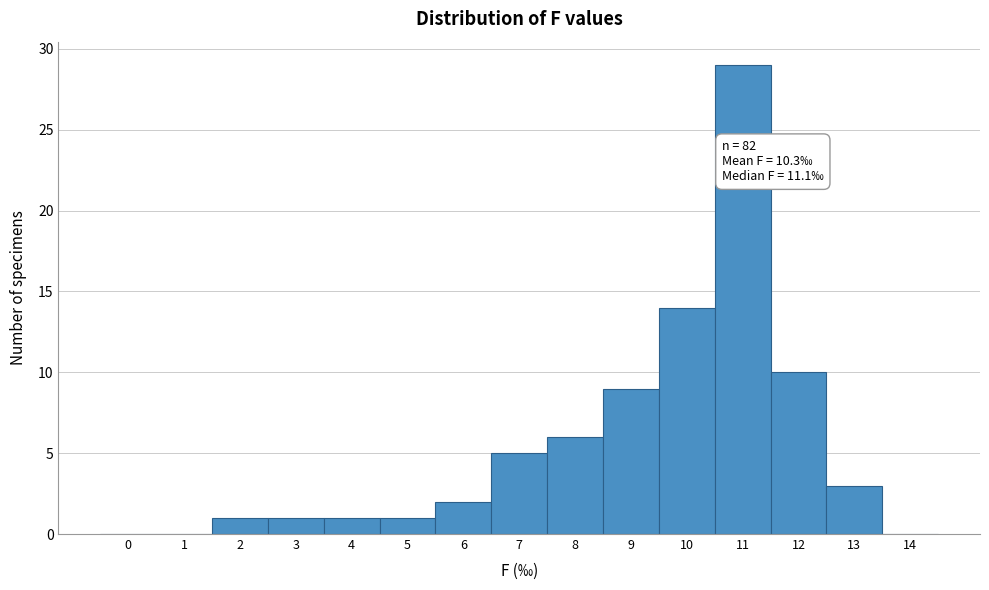

Reading left to right, what are all the values shown in this chart?

0=0	1=0	2=1	3=1	4=1	5=1	6=2	7=5	8=6	9=9	10=14	11=29	12=10	13=3	14=0